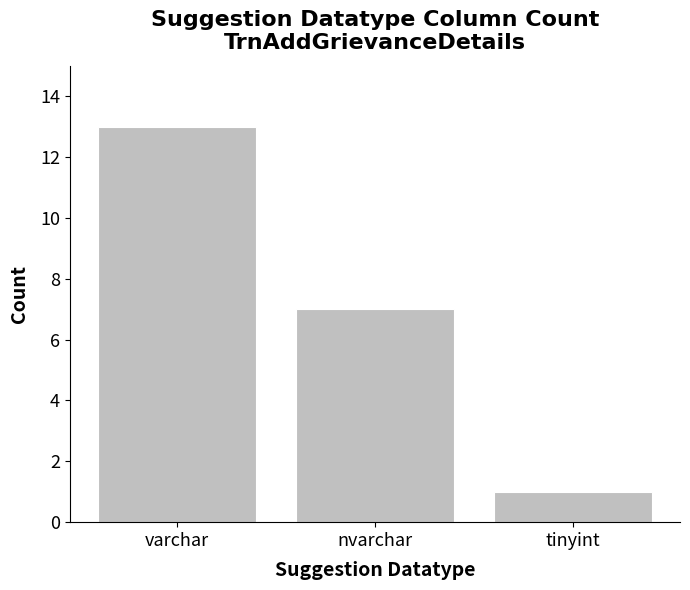

Where does the data first go above 7?

varchar